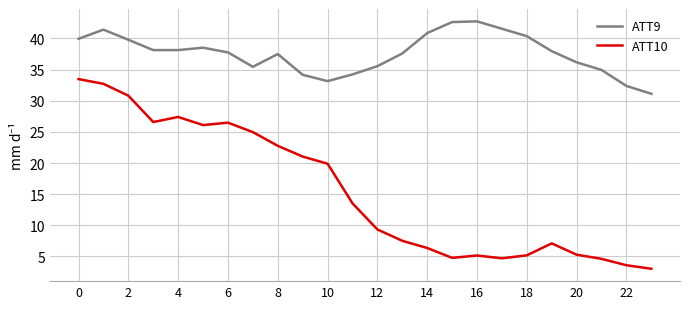

Rank the series by their maximum value, from lowest to highest.

ATT10, ATT9